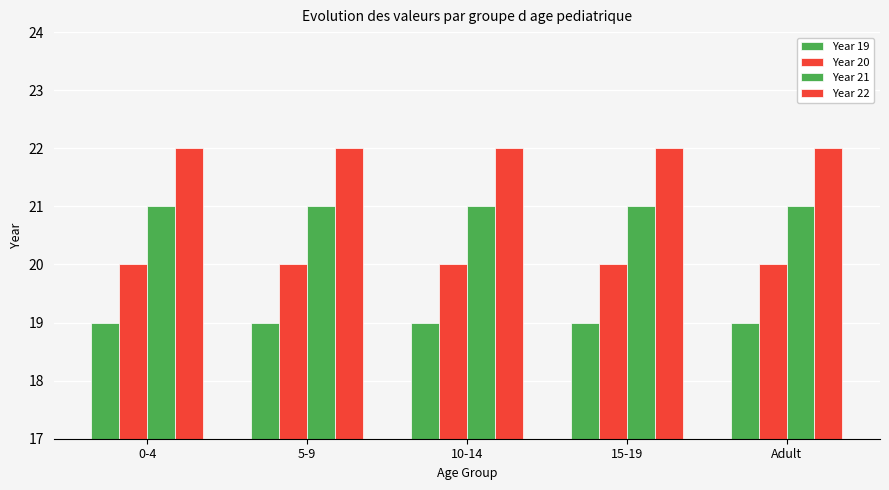

How many series are shown in this chart?

4